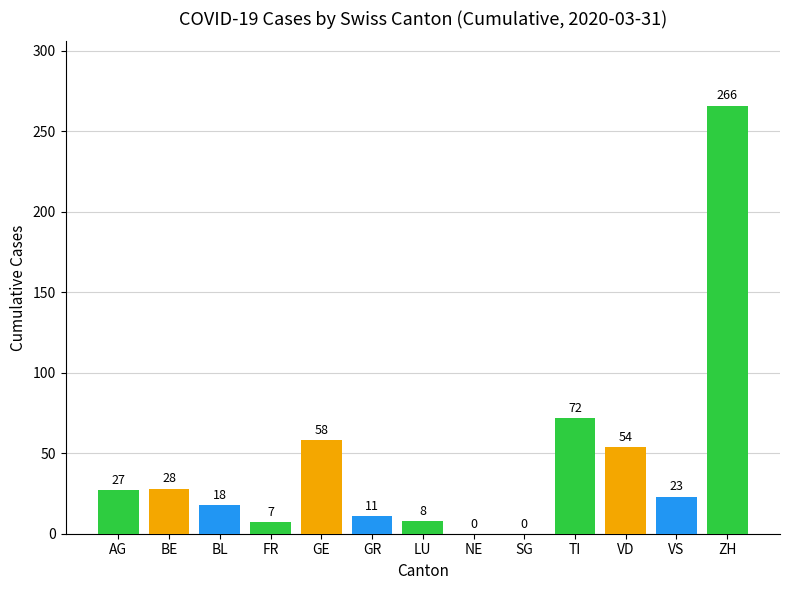

Between GR and VD, which is larger?

VD